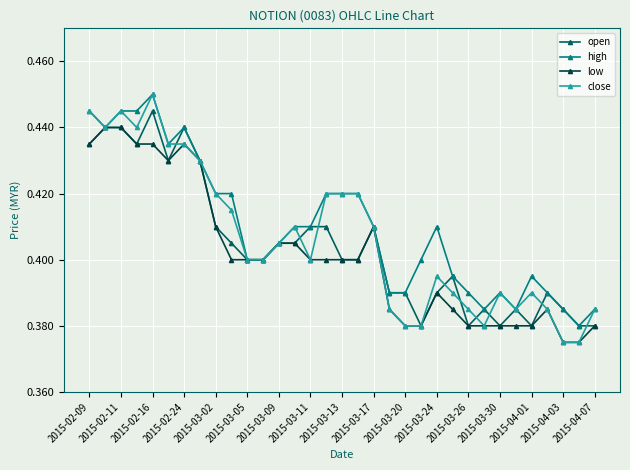

Count the high values in the range 0 to 1.

33